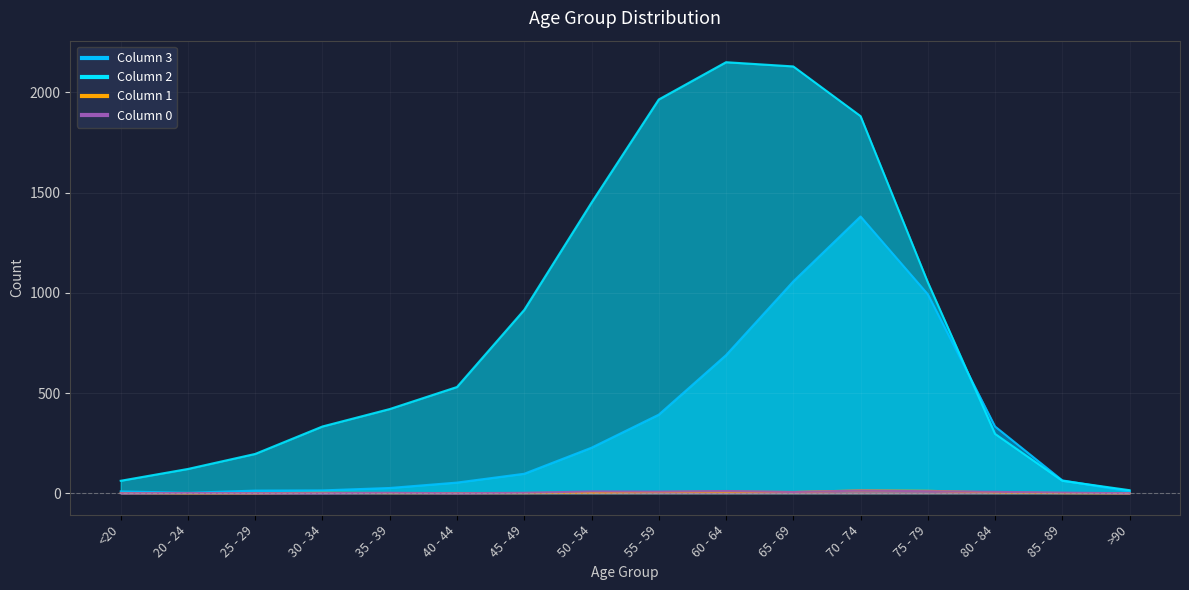

Where is 0 nearest to the value 6?

65 - 69